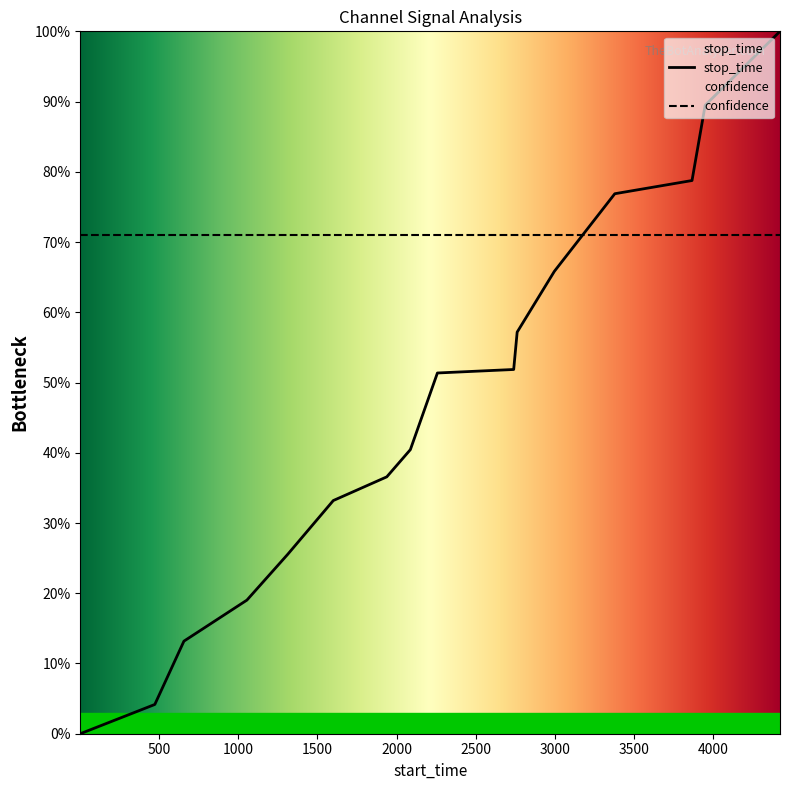

What is the ratio of the value at 1312 to the value at 2997?

0.4